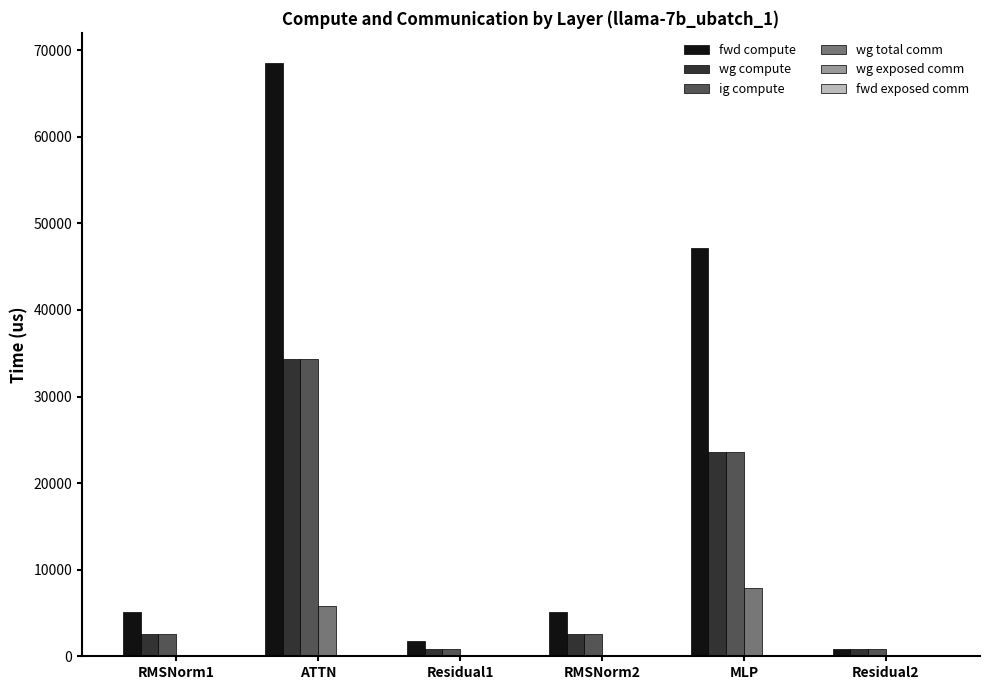

Are the bars horizontal?

No